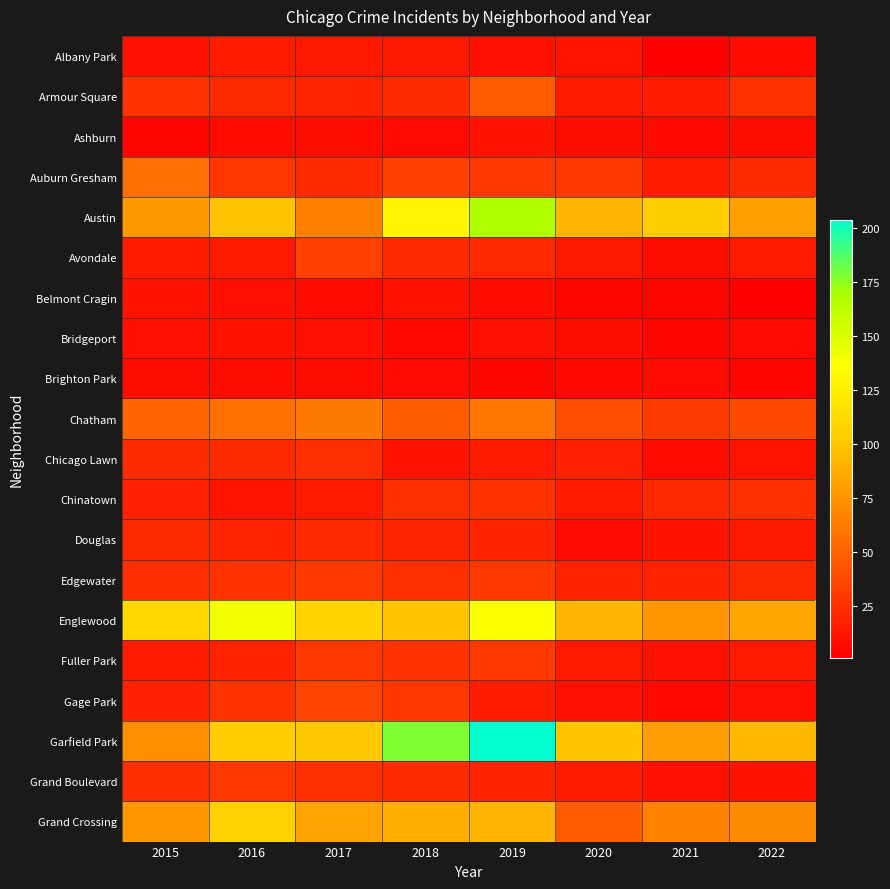

Reading left to right, what are all the values shown in this chart?

Albany Park: 2015=10	2016=15	2017=13	2018=13	2019=10	2020=12	2021=1	2022=7
Armour Square: 2015=27	2016=22	2017=20	2018=23	2019=47	2020=15	2021=16	2022=27
Ashburn: 2015=4	2016=7	2017=8	2018=6	2019=11	2020=8	2021=5	2022=8
Auburn Gresham: 2015=56	2016=28	2017=23	2018=33	2019=29	2020=30	2021=15	2022=22
Austin: 2015=78	2016=99	2017=65	2018=130	2019=167	2020=92	2021=104	2022=81
Avondale: 2015=15	2016=14	2017=33	2018=21	2019=21	2020=13	2021=8	2022=14
Belmont Cragin: 2015=11	2016=9	2017=7	2018=11	2019=7	2020=3	2021=3	2022=1
Bridgeport: 2015=9	2016=11	2017=9	2018=5	2019=10	2020=8	2021=4	2022=6
Brighton Park: 2015=8	2016=8	2017=8	2018=6	2019=4	2020=5	2021=6	2022=4
Chatham: 2015=51	2016=57	2017=62	2018=48	2019=60	2020=40	2021=31	2022=39
Chicago Lawn: 2015=23	2016=23	2017=25	2018=11	2019=15	2020=17	2021=7	2022=12
Chinatown: 2015=17	2016=12	2017=15	2018=25	2019=26	2020=14	2021=21	2022=25
Douglas: 2015=22	2016=20	2017=21	2018=20	2019=19	2020=6	2021=11	2022=13
Edgewater: 2015=24	2016=27	2017=30	2018=25	2019=29	2020=18	2021=18	2022=22
Englewood: 2015=111	2016=142	2017=107	2018=98	2019=138	2020=92	2021=76	2022=84
Fuller Park: 2015=16	2016=19	2017=29	2018=27	2019=29	2020=14	2021=10	2022=14
Gage Park: 2015=17	2016=27	2017=35	2018=28	2019=15	2020=9	2021=5	2022=9
Garfield Park: 2015=73	2016=103	2017=101	2018=178	2019=204	2020=100	2021=79	2022=93
Grand Boulevard: 2015=24	2016=29	2017=25	2018=22	2019=19	2020=16	2021=10	2022=11
Grand Crossing: 2015=77	2016=106	2017=82	2018=88	2019=91	2020=47	2021=66	2022=71